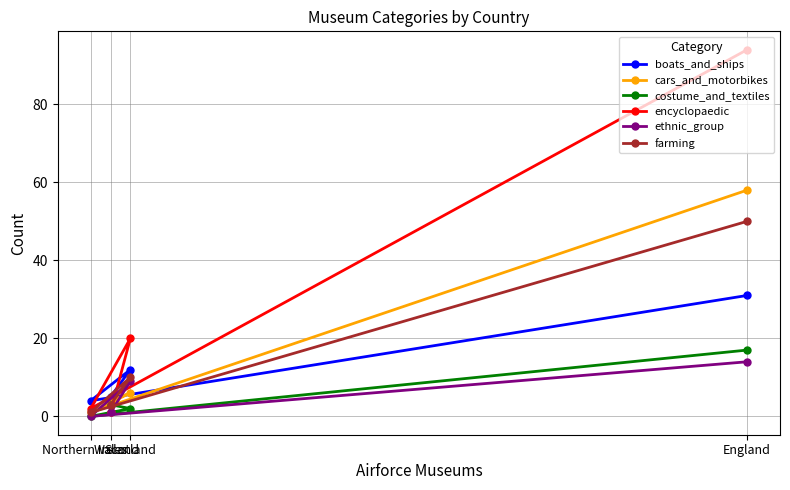

The value of encyclopaedic at Wales is 2. True or false?

False